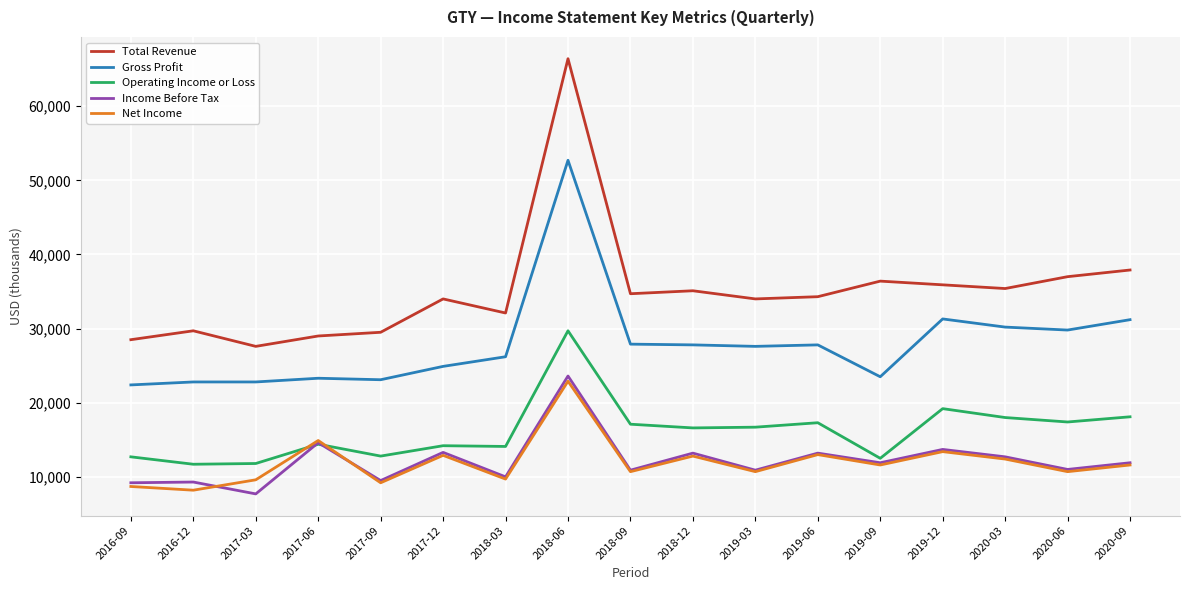

Rank the series by their maximum value, from highest to lowest.

Total Revenue, Gross Profit, Operating Income or Loss, Income Before Tax, Net Income